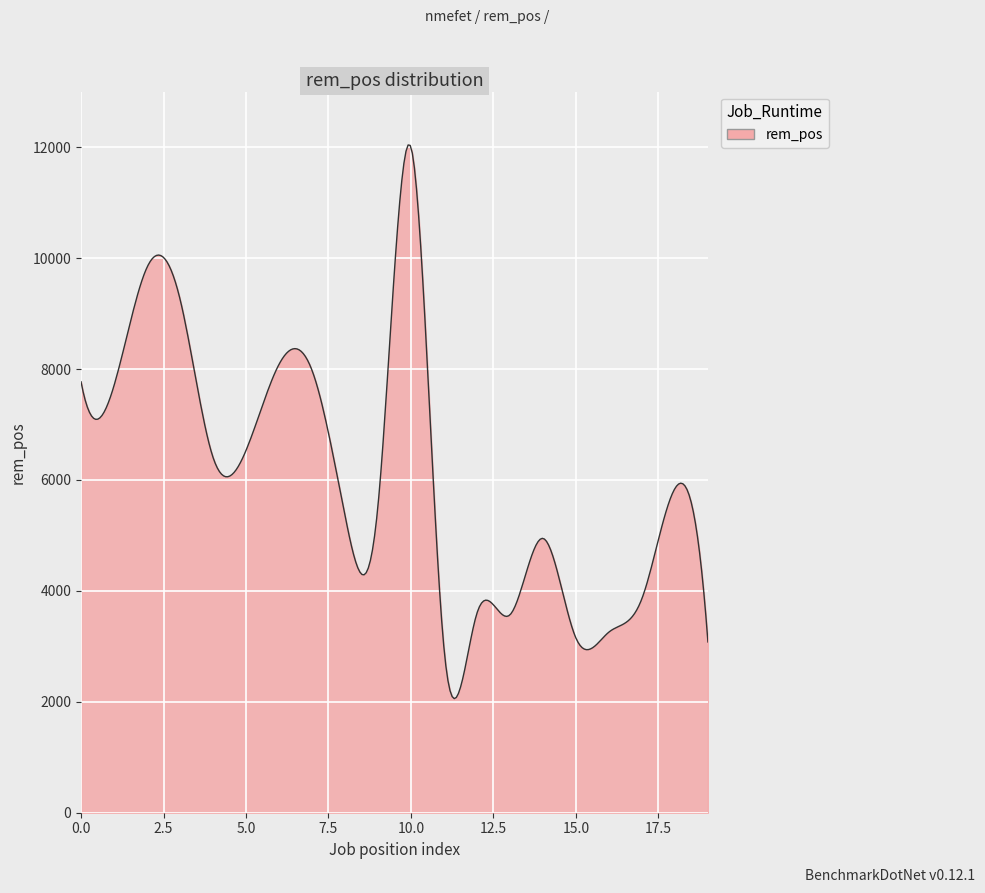

What is the difference between the maximum and minimum values?

9982.1